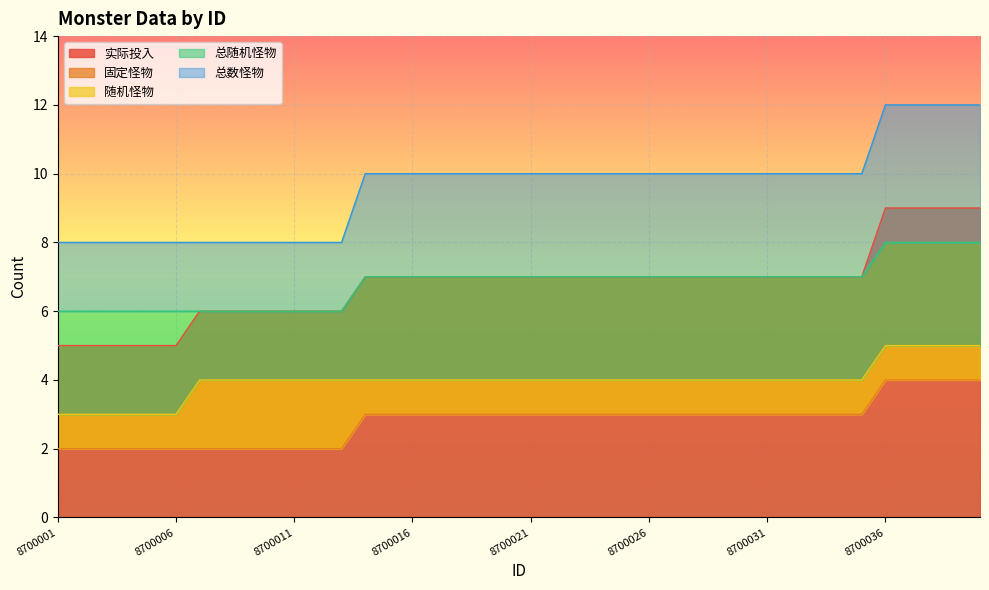

At 8700032, list the series in order from largest to smallest.

总数怪物, 实际投入, 总随机怪物, 随机怪物, 固定怪物